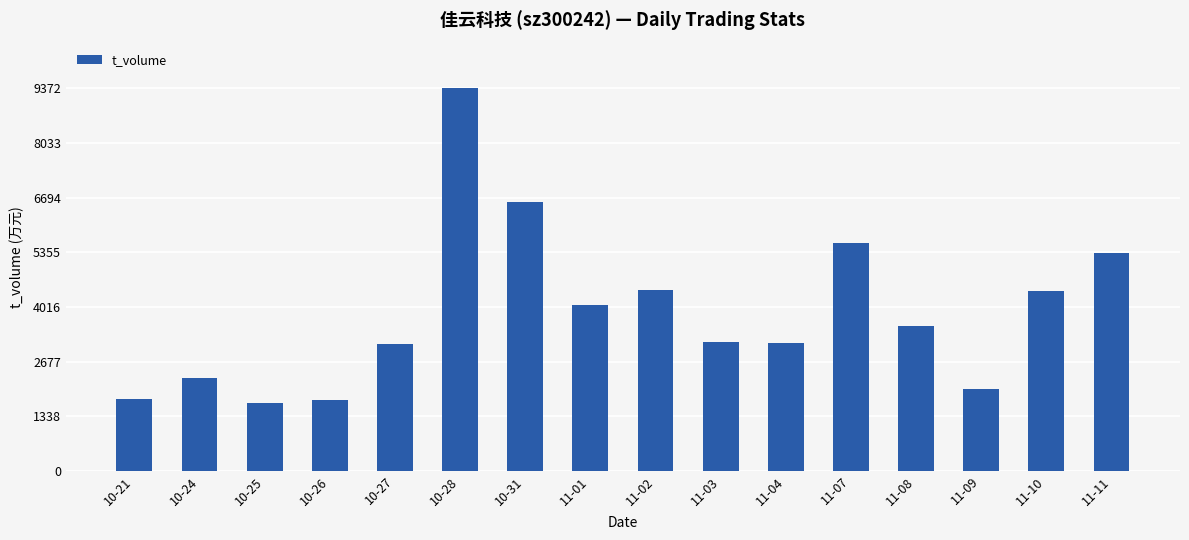

What is the value of the 14th bar from the left?

1999